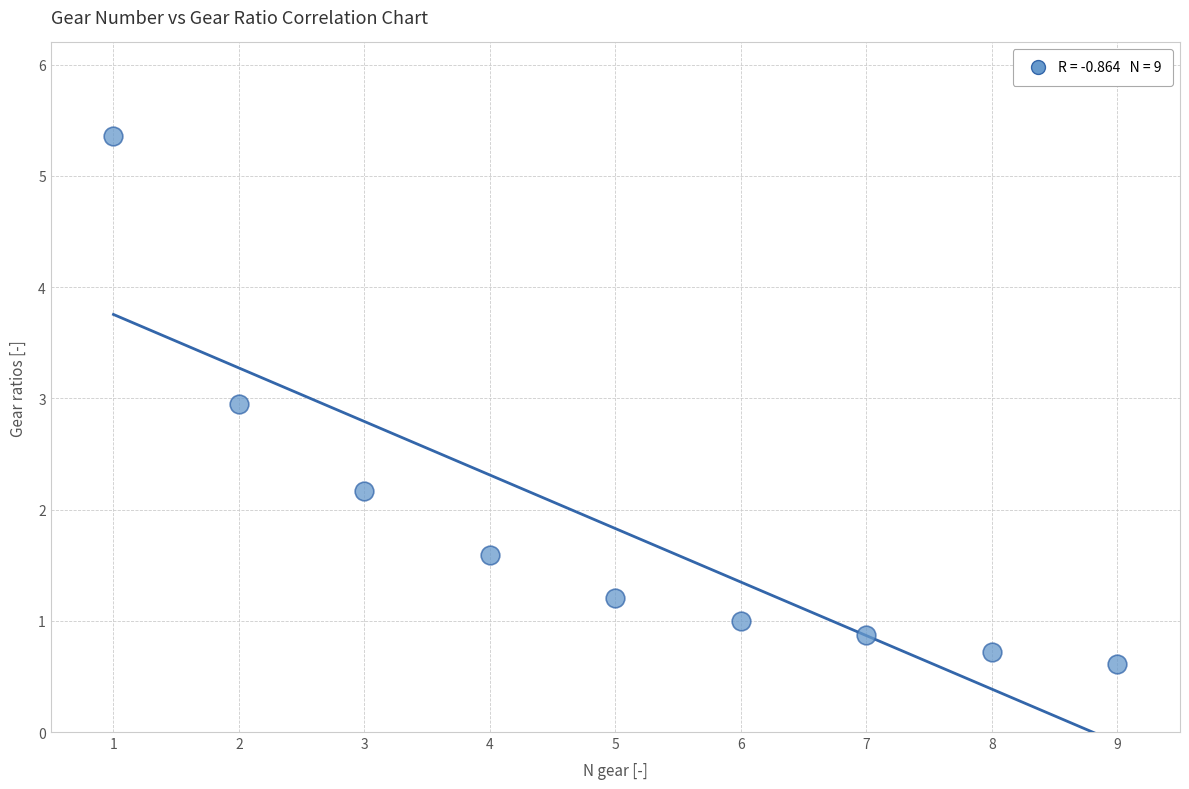

What is the average Y value?

1.8